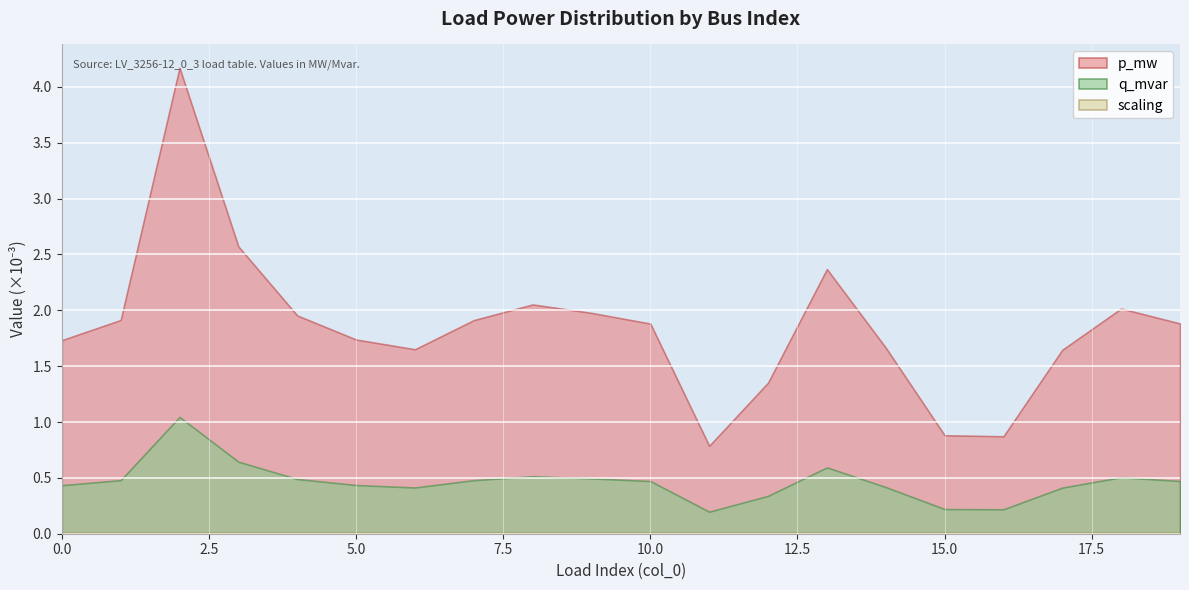

True or false: q_mvar and p_mw cross at least once.

False